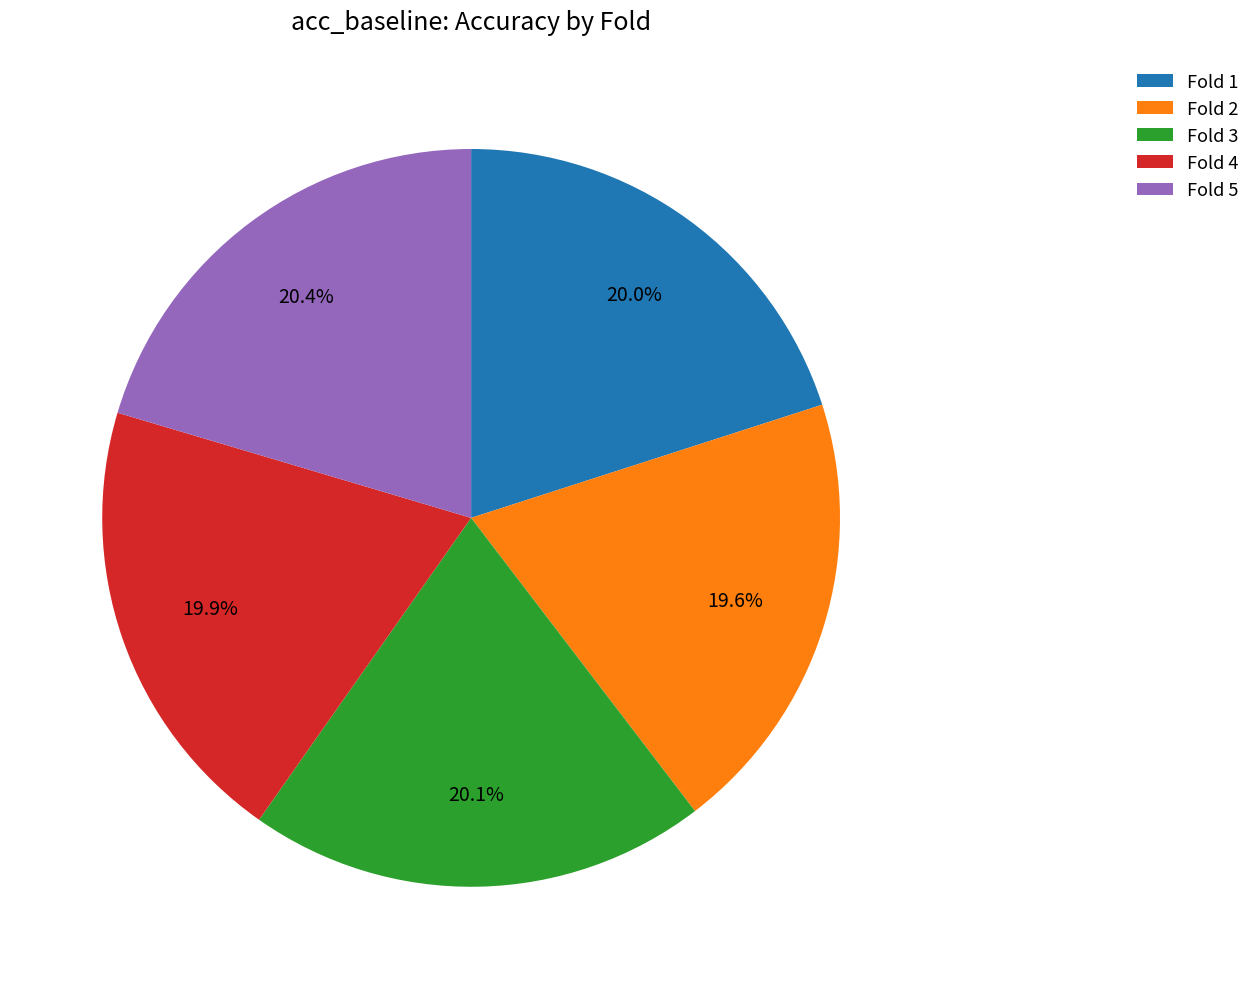

Does Fold 5 account for over 50% of the chart?

No